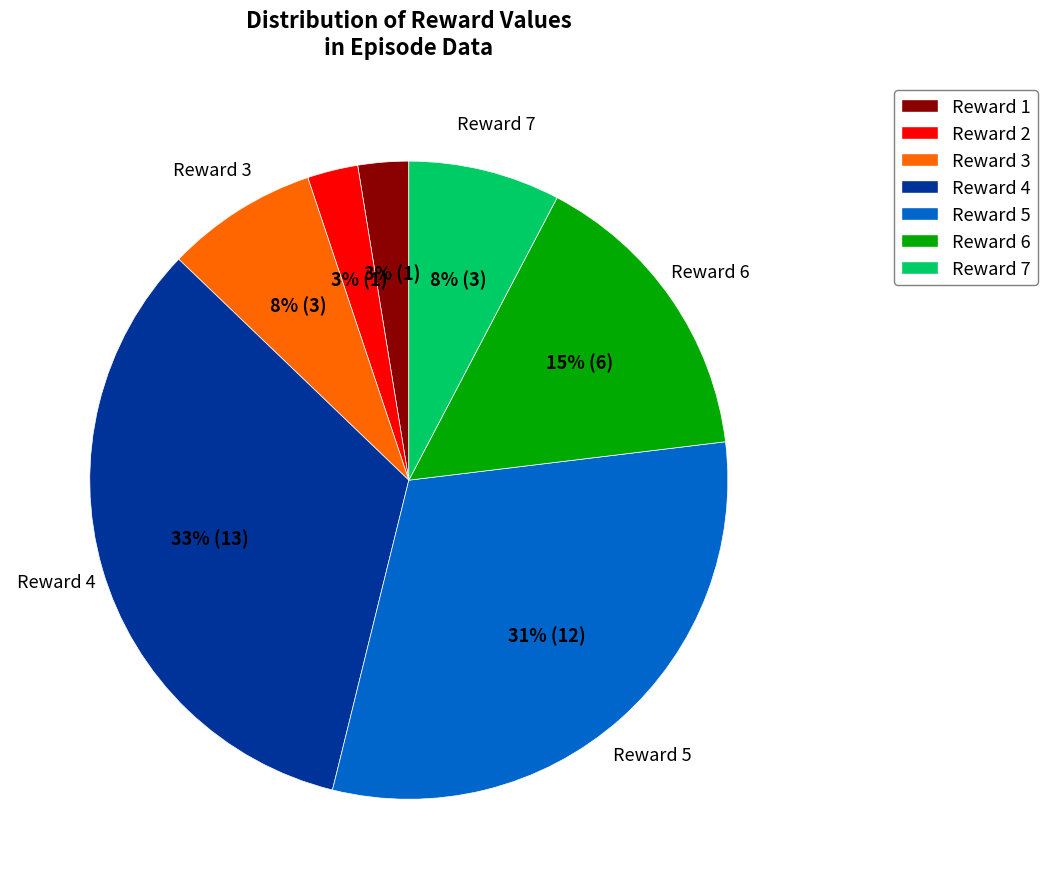

What is the largest slice in the pie chart?

Reward 4